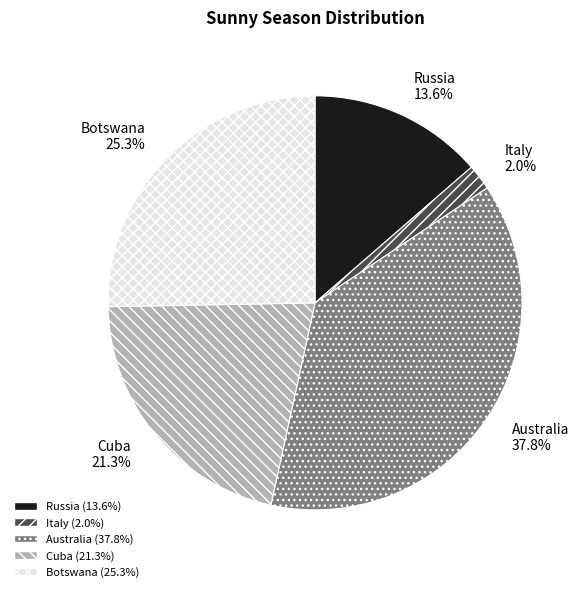

Does Botswana represent more than half of the total?

No